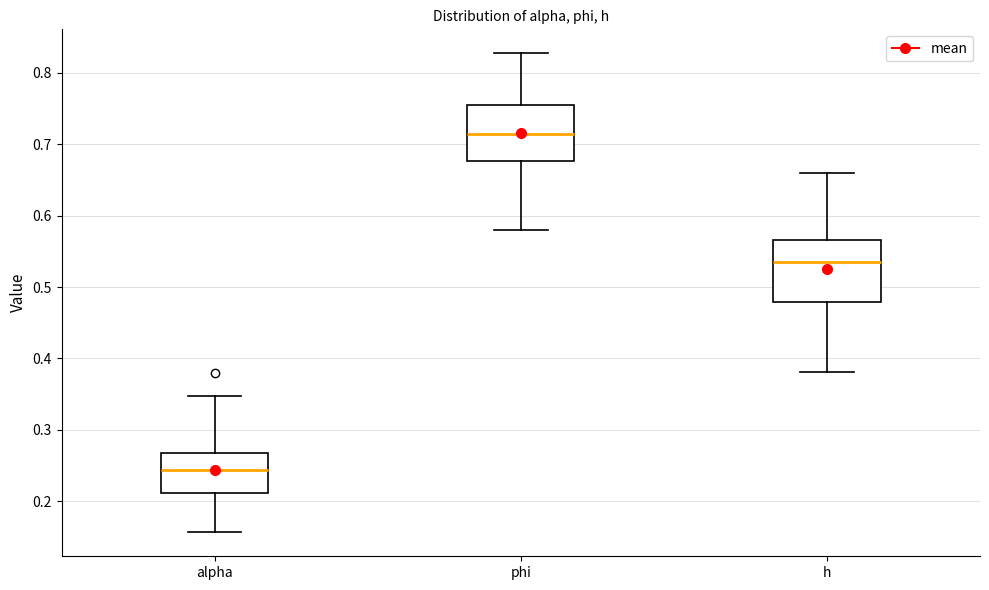

Which box's median line is the lowest?

alpha